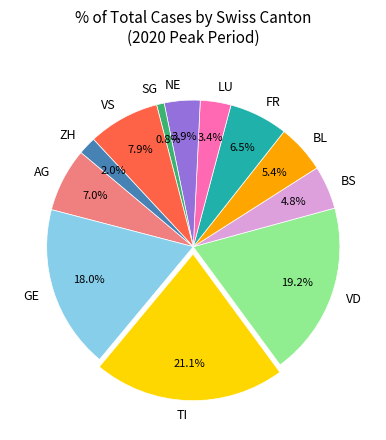

Is GE the majority of the pie?

No